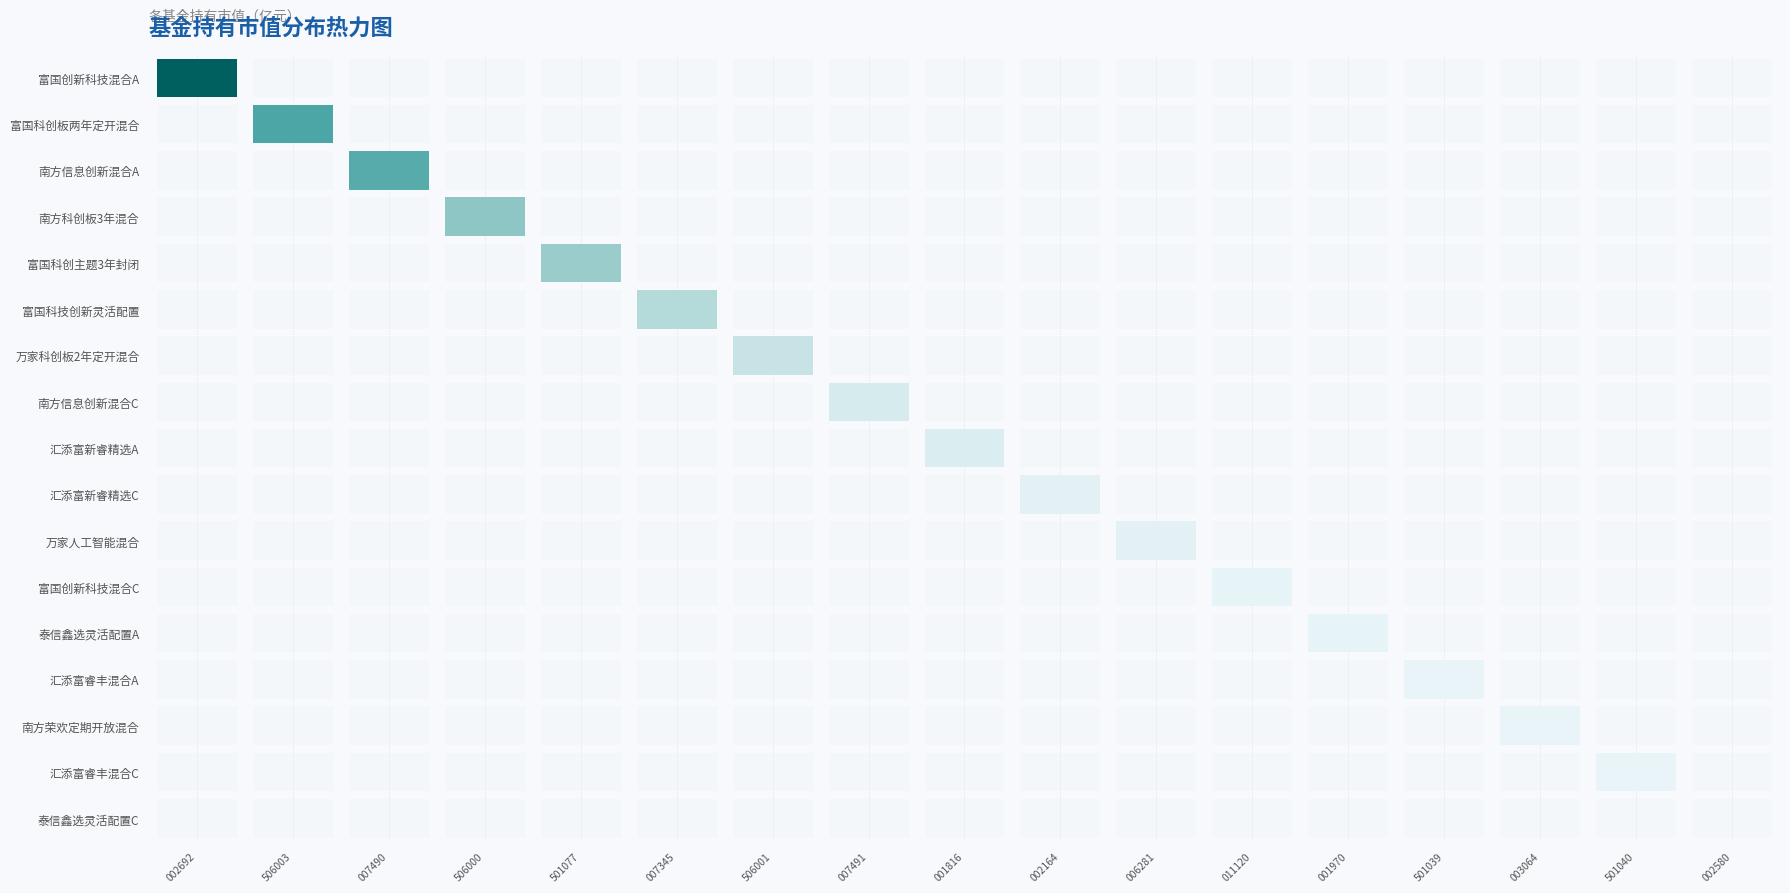

Reading left to right, list all the values displayed in this chart.

002692: 0=3.1	1=0.0	2=0.0	3=0.0	4=0.0	5=0.0	6=0.0	7=0.0	8=0.0	9=0.0	10=0.0	11=0.0	12=0.0	13=0.0	14=0.0	15=0.0	16=0.0
506003: 0=0.0	1=1.8	2=0.0	3=0.0	4=0.0	5=0.0	6=0.0	7=0.0	8=0.0	9=0.0	10=0.0	11=0.0	12=0.0	13=0.0	14=0.0	15=0.0	16=0.0
007490: 0=0.0	1=0.0	2=1.7	3=0.0	4=0.0	5=0.0	6=0.0	7=0.0	8=0.0	9=0.0	10=0.0	11=0.0	12=0.0	13=0.0	14=0.0	15=0.0	16=0.0
506000: 0=0.0	1=0.0	2=0.0	3=1.1	4=0.0	5=0.0	6=0.0	7=0.0	8=0.0	9=0.0	10=0.0	11=0.0	12=0.0	13=0.0	14=0.0	15=0.0	16=0.0
501077: 0=0.0	1=0.0	2=0.0	3=0.0	4=1.0	5=0.0	6=0.0	7=0.0	8=0.0	9=0.0	10=0.0	11=0.0	12=0.0	13=0.0	14=0.0	15=0.0	16=0.0
007345: 0=0.0	1=0.0	2=0.0	3=0.0	4=0.0	5=0.7	6=0.0	7=0.0	8=0.0	9=0.0	10=0.0	11=0.0	12=0.0	13=0.0	14=0.0	15=0.0	16=0.0
506001: 0=0.0	1=0.0	2=0.0	3=0.0	4=0.0	5=0.0	6=0.5	7=0.0	8=0.0	9=0.0	10=0.0	11=0.0	12=0.0	13=0.0	14=0.0	15=0.0	16=0.0
007491: 0=0.0	1=0.0	2=0.0	3=0.0	4=0.0	5=0.0	6=0.0	7=0.3	8=0.0	9=0.0	10=0.0	11=0.0	12=0.0	13=0.0	14=0.0	15=0.0	16=0.0
001816: 0=0.0	1=0.0	2=0.0	3=0.0	4=0.0	5=0.0	6=0.0	7=0.0	8=0.2	9=0.0	10=0.0	11=0.0	12=0.0	13=0.0	14=0.0	15=0.0	16=0.0
002164: 0=0.0	1=0.0	2=0.0	3=0.0	4=0.0	5=0.0	6=0.0	7=0.0	8=0.0	9=0.1	10=0.0	11=0.0	12=0.0	13=0.0	14=0.0	15=0.0	16=0.0
006281: 0=0.0	1=0.0	2=0.0	3=0.0	4=0.0	5=0.0	6=0.0	7=0.0	8=0.0	9=0.0	10=0.1	11=0.0	12=0.0	13=0.0	14=0.0	15=0.0	16=0.0
011120: 0=0.0	1=0.0	2=0.0	3=0.0	4=0.0	5=0.0	6=0.0	7=0.0	8=0.0	9=0.0	10=0.0	11=0.0	12=0.0	13=0.0	14=0.0	15=0.0	16=0.0
001970: 0=0.0	1=0.0	2=0.0	3=0.0	4=0.0	5=0.0	6=0.0	7=0.0	8=0.0	9=0.0	10=0.0	11=0.0	12=0.0	13=0.0	14=0.0	15=0.0	16=0.0
501039: 0=0.0	1=0.0	2=0.0	3=0.0	4=0.0	5=0.0	6=0.0	7=0.0	8=0.0	9=0.0	10=0.0	11=0.0	12=0.0	13=0.0	14=0.0	15=0.0	16=0.0
003064: 0=0.0	1=0.0	2=0.0	3=0.0	4=0.0	5=0.0	6=0.0	7=0.0	8=0.0	9=0.0	10=0.0	11=0.0	12=0.0	13=0.0	14=0.0	15=0.0	16=0.0
501040: 0=0.0	1=0.0	2=0.0	3=0.0	4=0.0	5=0.0	6=0.0	7=0.0	8=0.0	9=0.0	10=0.0	11=0.0	12=0.0	13=0.0	14=0.0	15=0.0	16=0.0
002580: 0=0.0	1=0.0	2=0.0	3=0.0	4=0.0	5=0.0	6=0.0	7=0.0	8=0.0	9=0.0	10=0.0	11=0.0	12=0.0	13=0.0	14=0.0	15=0.0	16=0.0